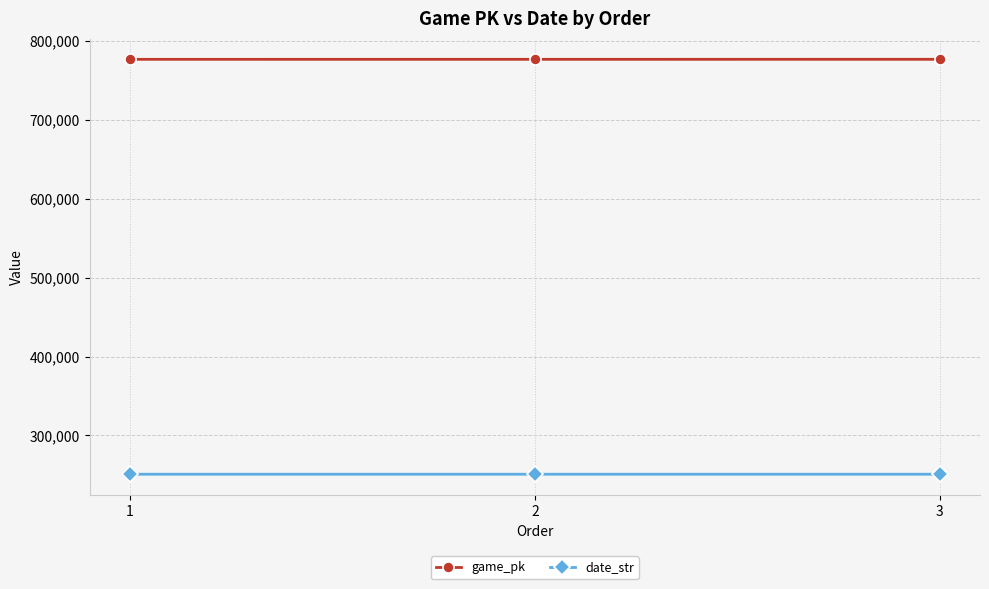

What is the value of the game_pk point at the 1st from the left?

776675